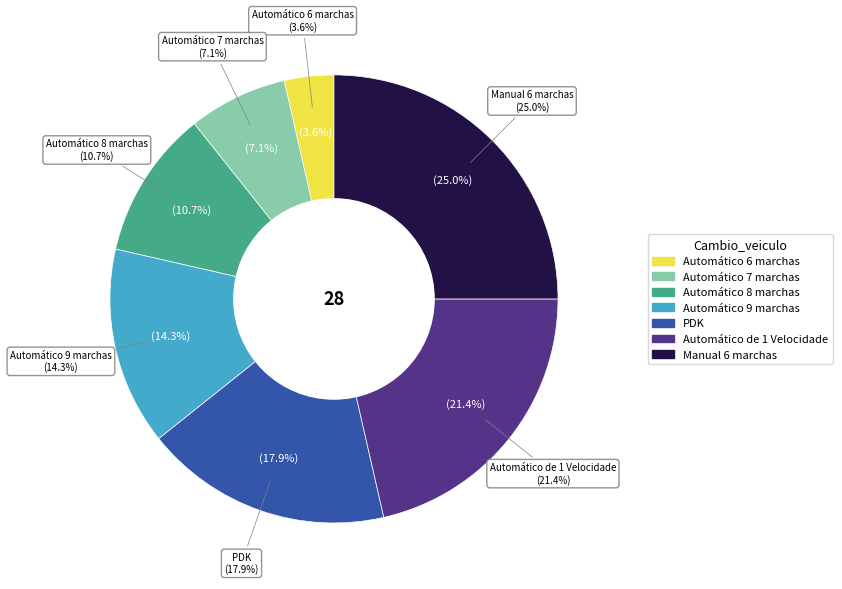

To the nearest percent, what percentage of the pie is Automático de 1 Velocidade?

21%